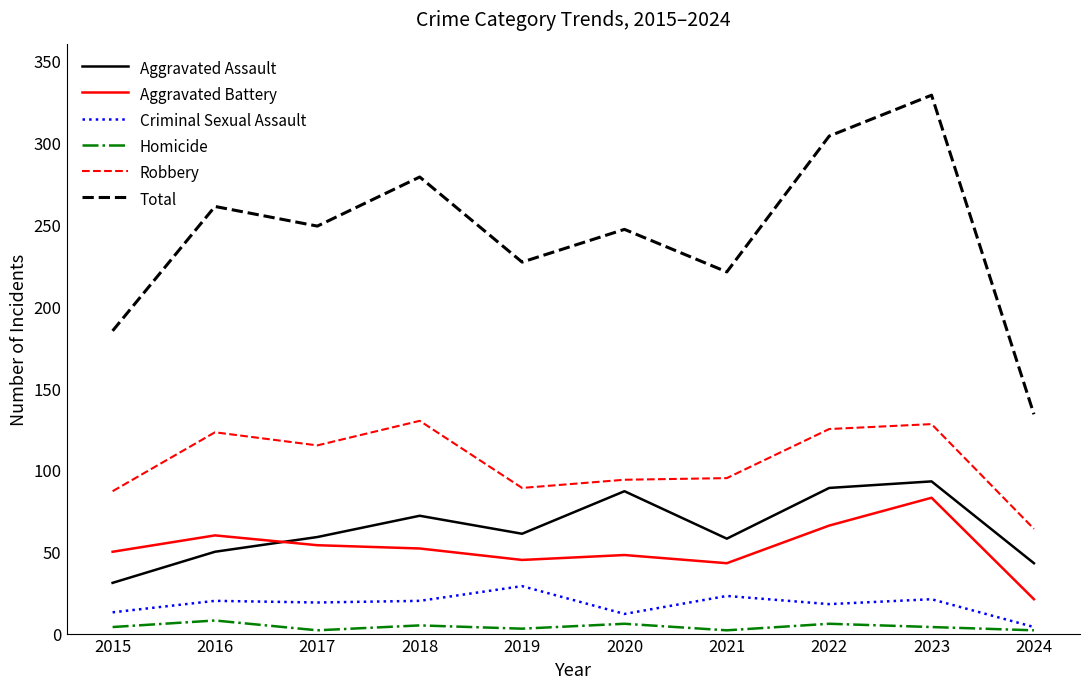

Is this an area chart (filled region under the line)?

No